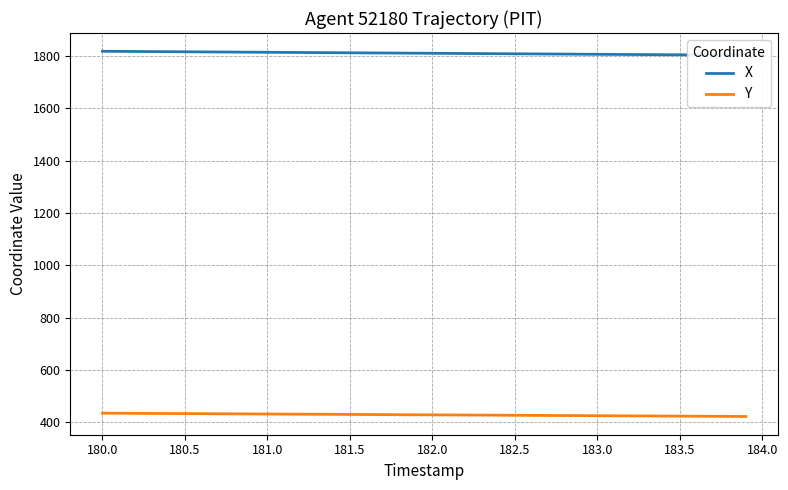

The Y series shows 633.2 at 181.5. True or false?

False